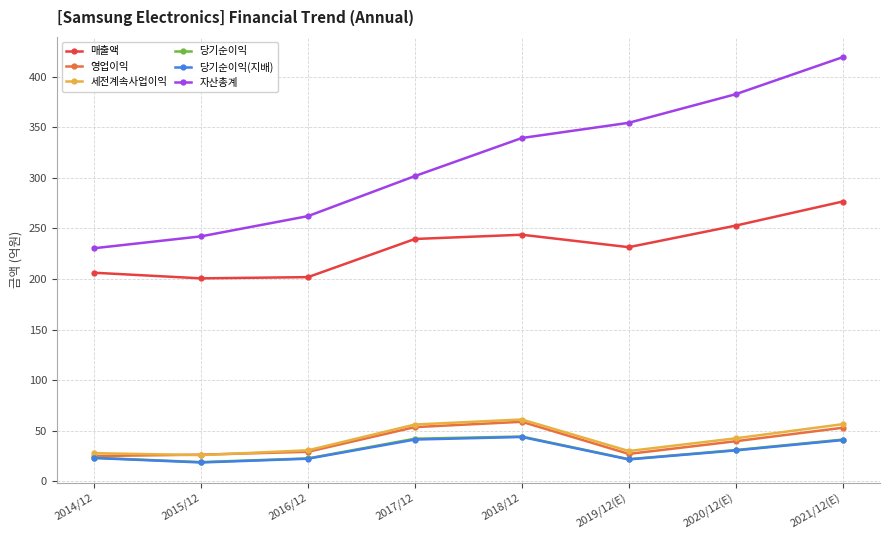

At which label is 세전계속사업이익 closest to 435605?

2020/12(E)